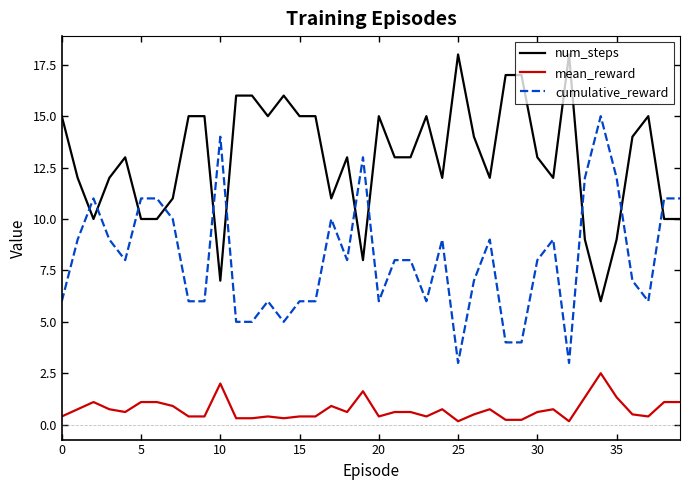

Which series has the largest total across all categories?

num_steps